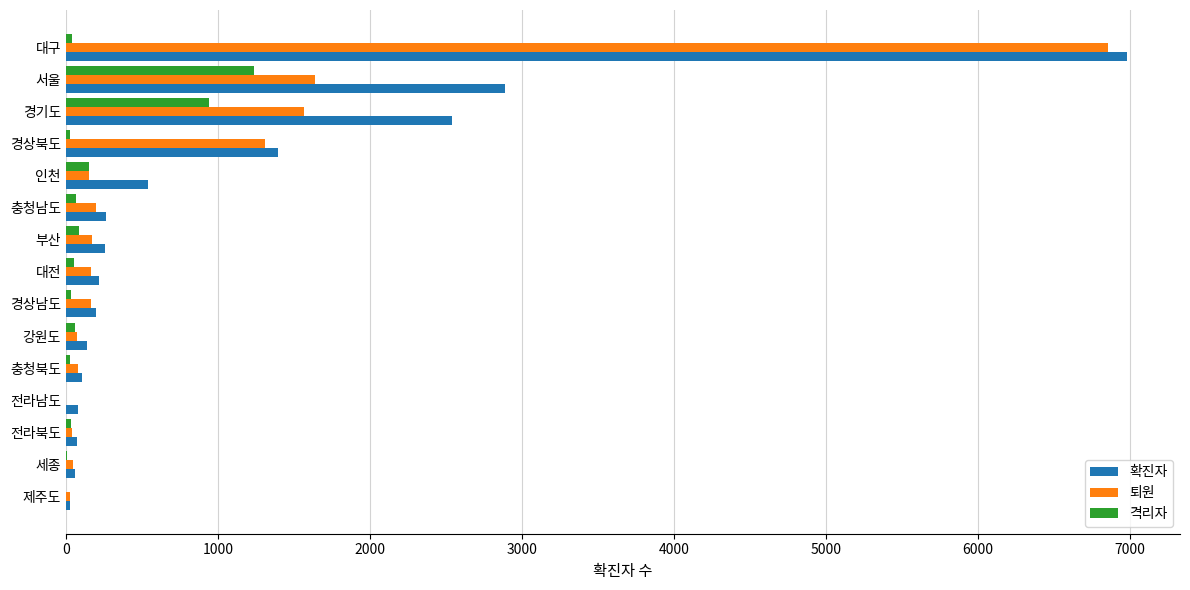

Which label corresponds to the largest value in the chart?

대구